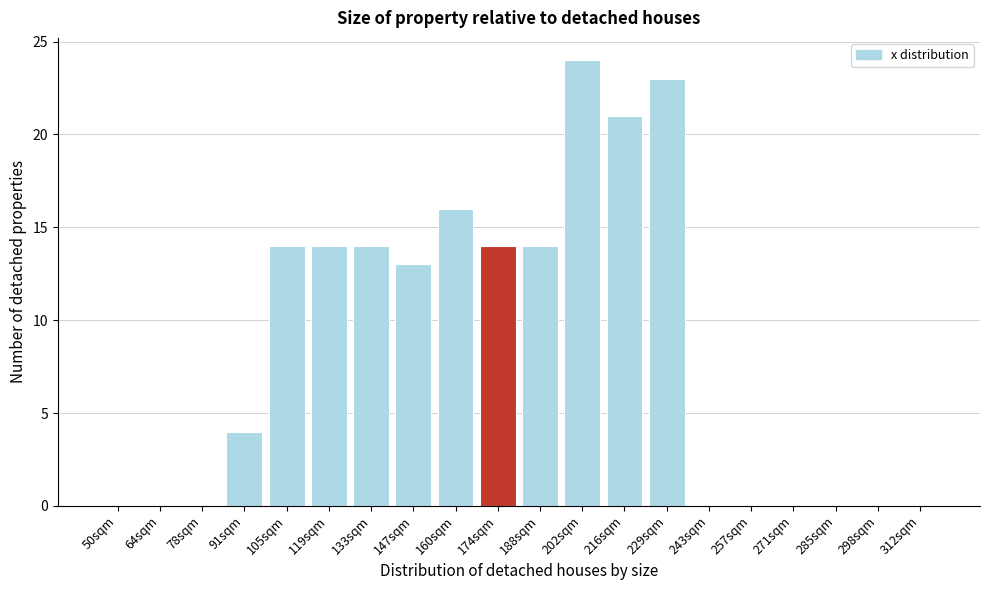

Reading right to left, transcribe all the data shown in this chart.

312sqm=0	298sqm=0	285sqm=0	271sqm=0	257sqm=0	243sqm=0	229sqm=23	216sqm=21	202sqm=24	188sqm=14	174sqm=14	160sqm=16	147sqm=13	133sqm=14	119sqm=14	105sqm=14	91sqm=4	78sqm=0	64sqm=0	50sqm=0